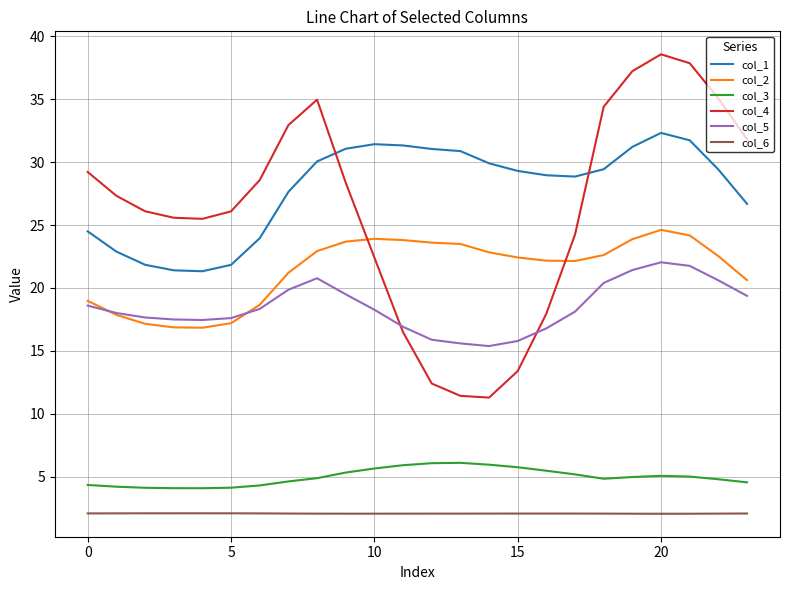

What is the smallest value displayed?

2.0